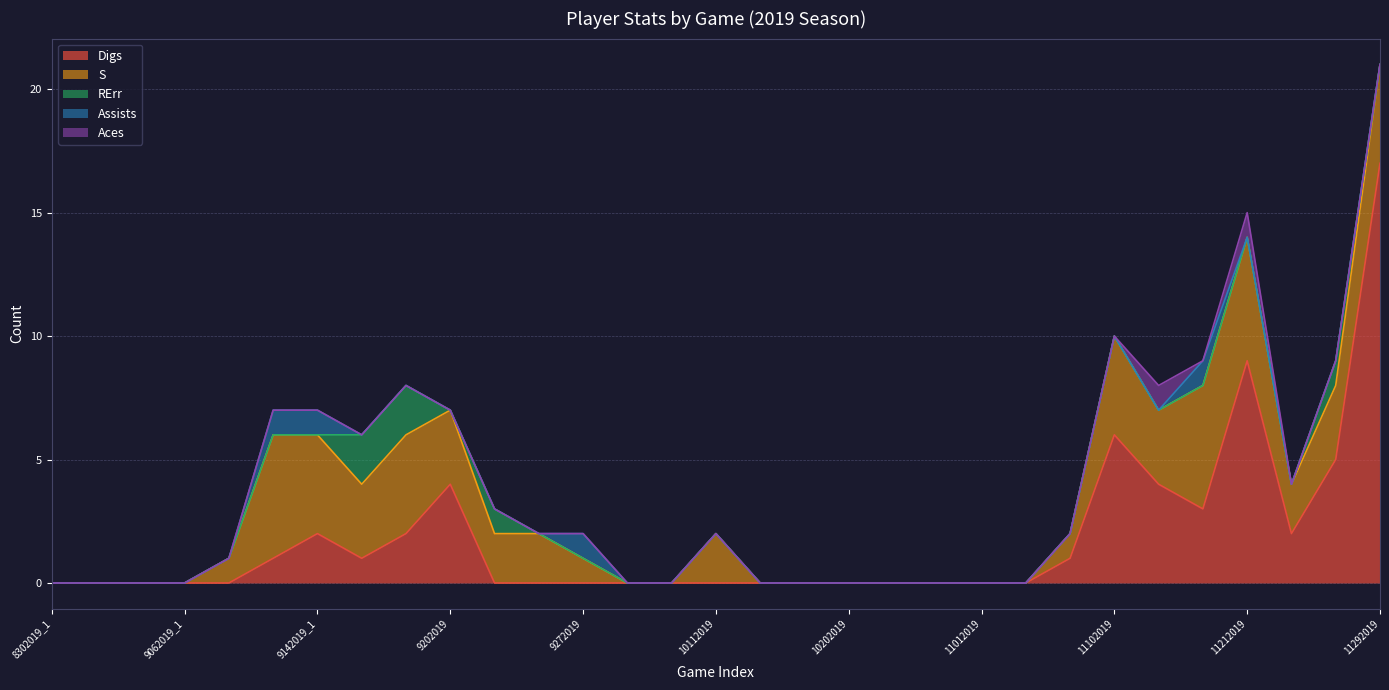

What position from the left is 11292019?

31